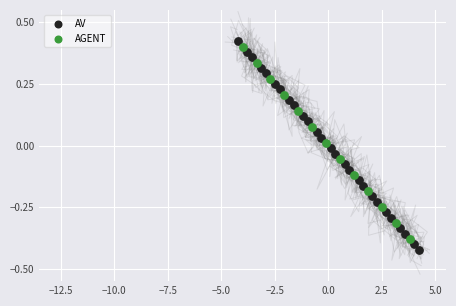

Which series has the largest Y range (max minus min)?

AV